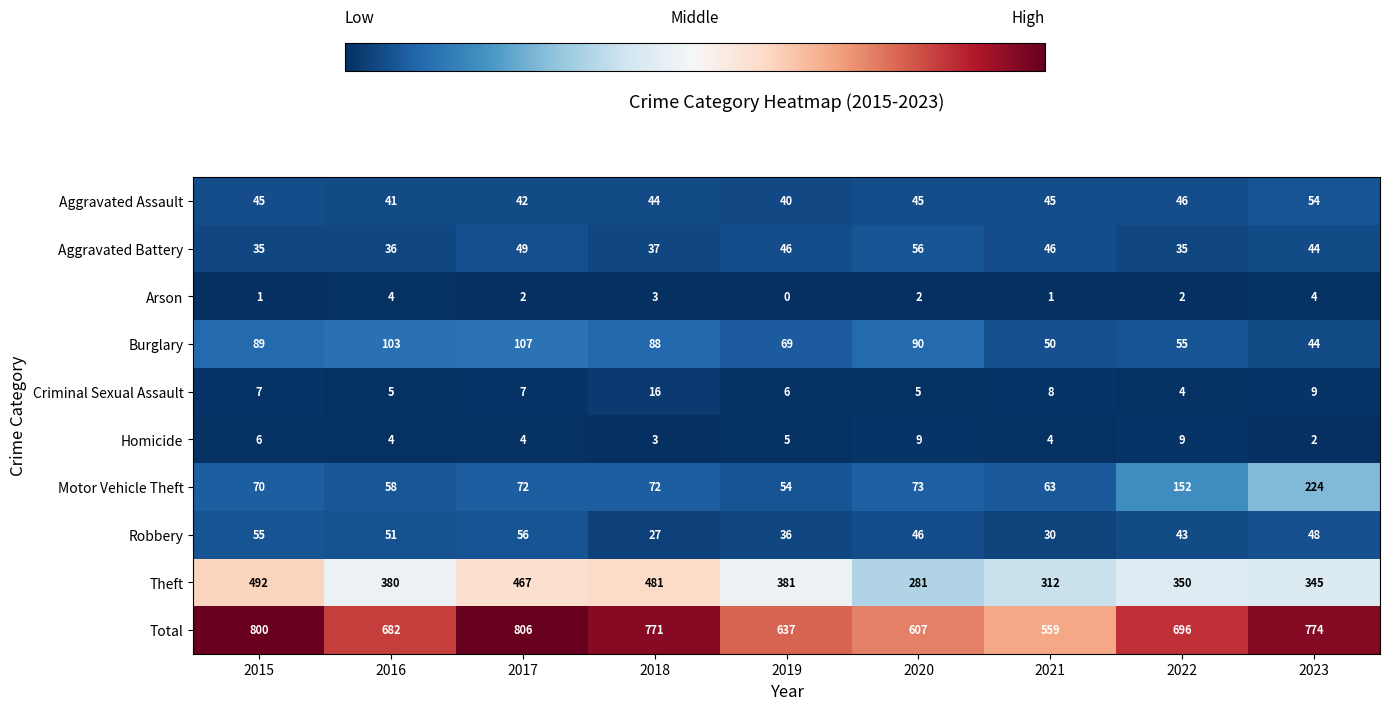

What is the greatest value displayed?

806